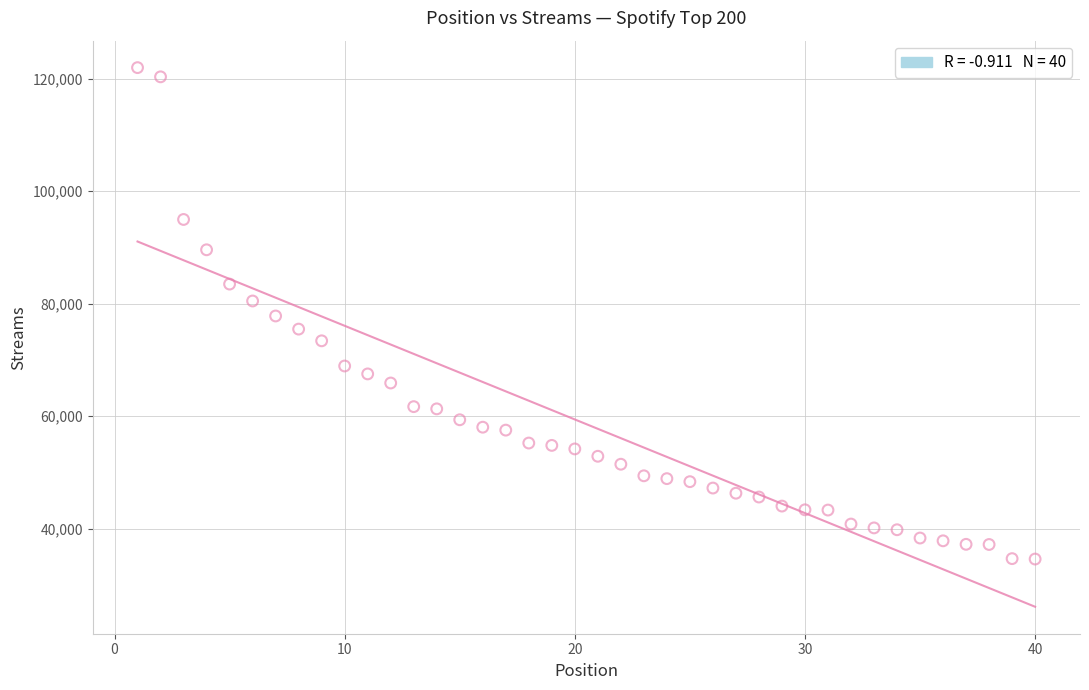

What is the range of X values (max minus min)?

39